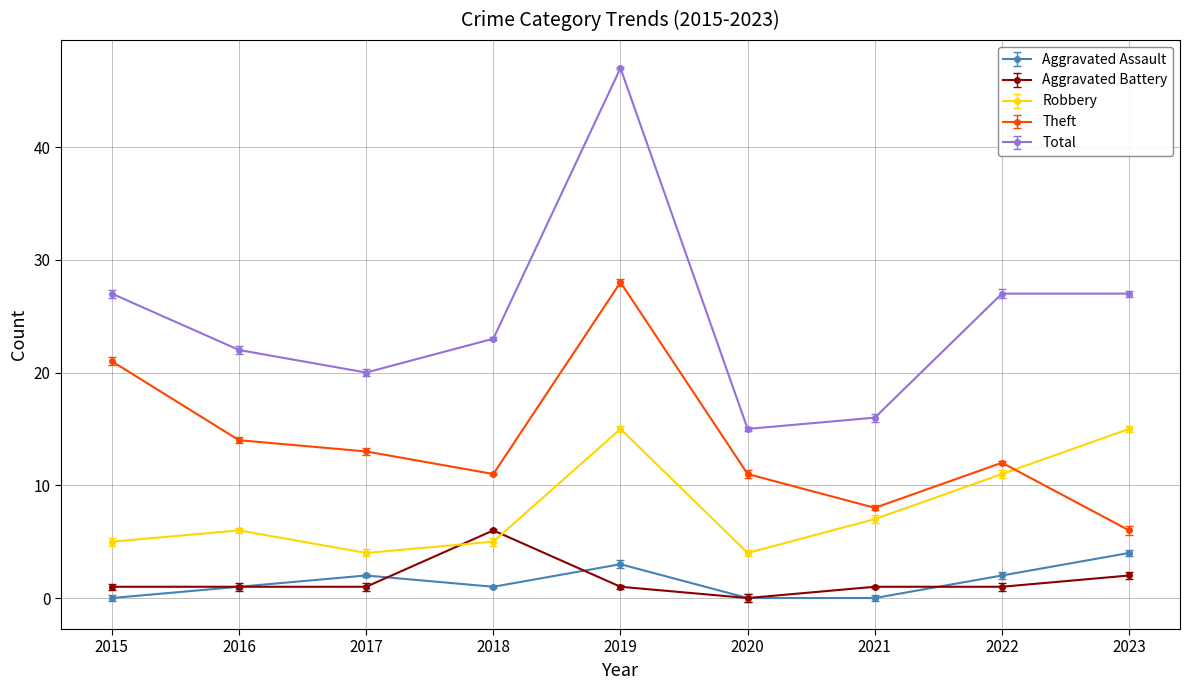

Between 2018 and 2022, which series saw the biggest shift?

Robbery